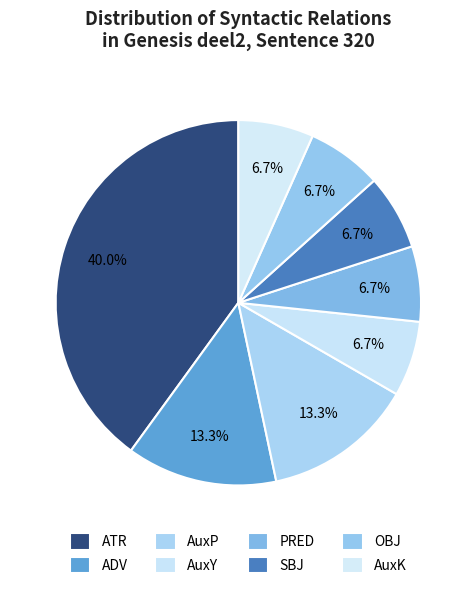

Which category has the smallest portion of the pie?

AuxY